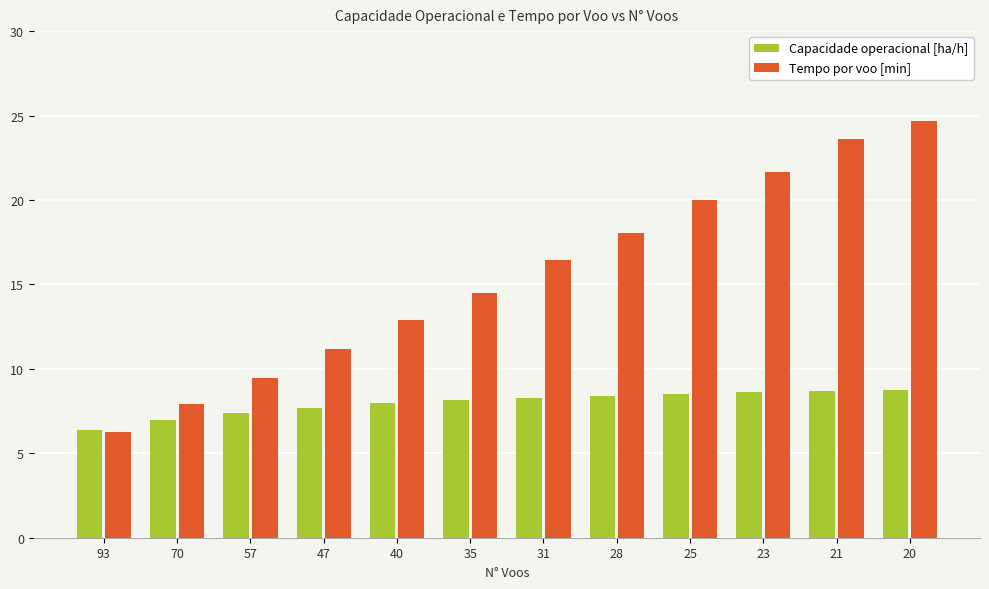

The value of Tempo por voo [min] at 21 is 37.7. True or false?

False